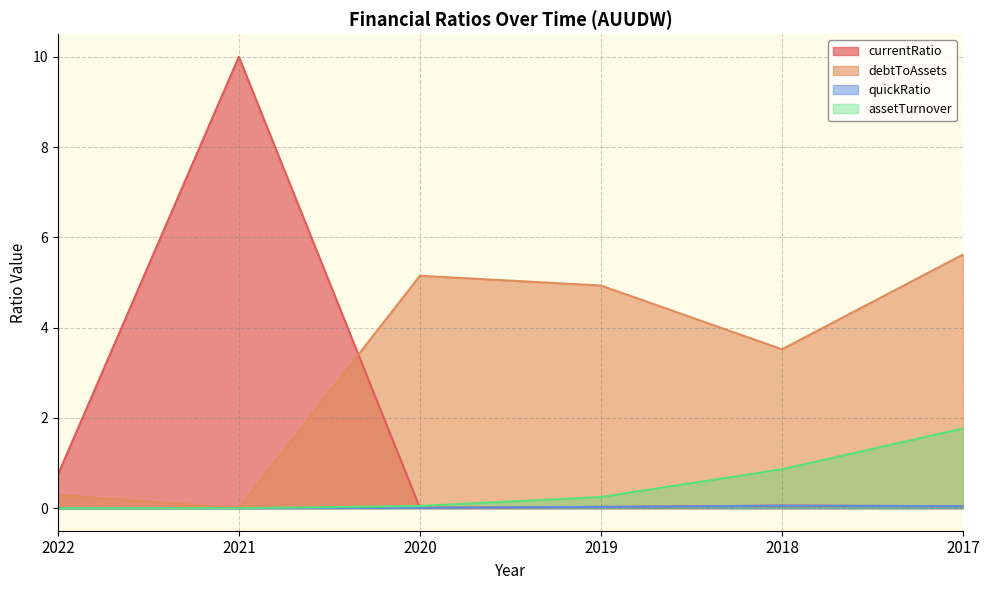

At which category is the sum across all series the highest?

2021